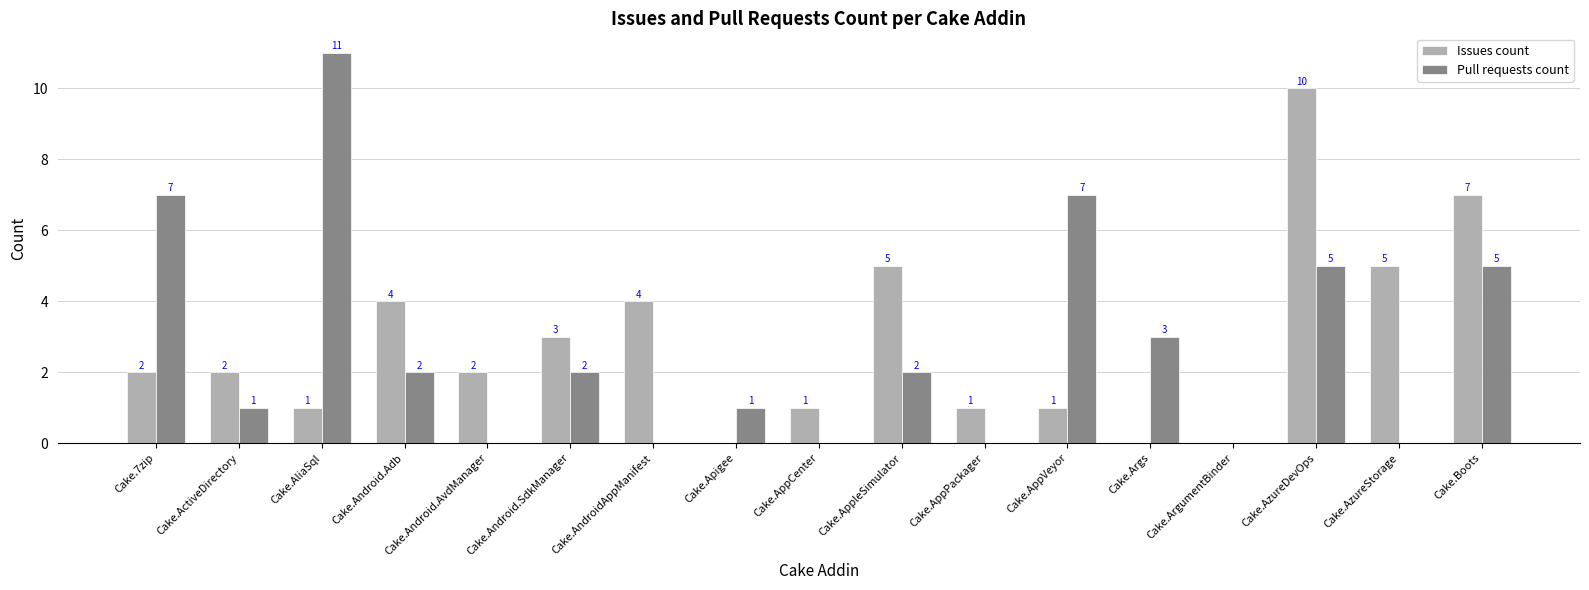

At which label does Pull requests count first exceed 2?

Cake.7zip